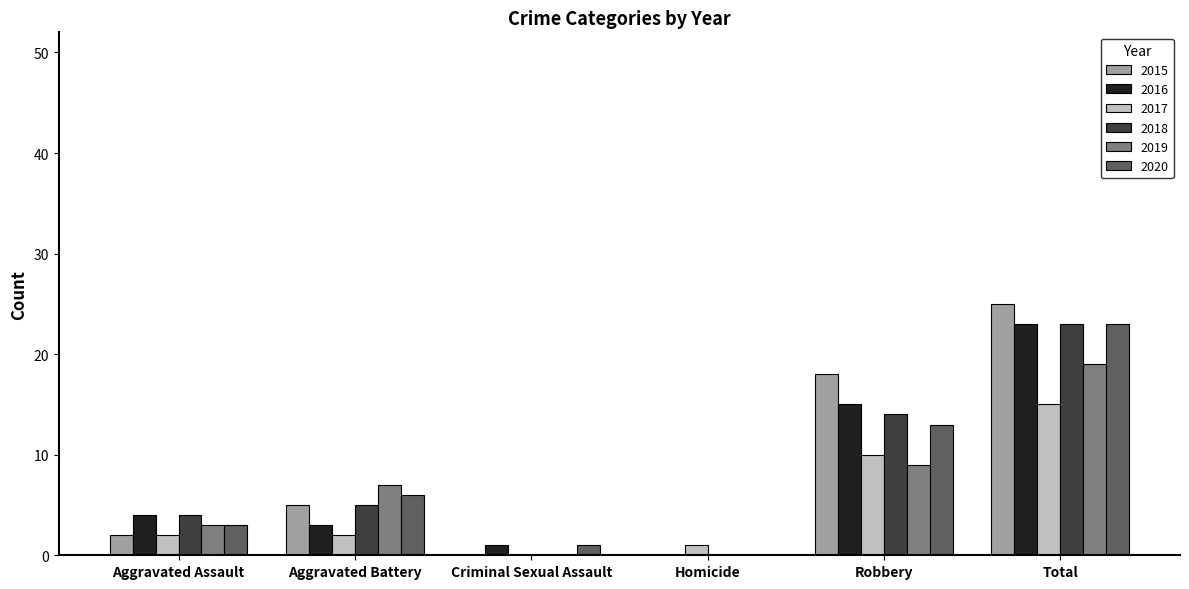

What is the greatest value displayed?

25